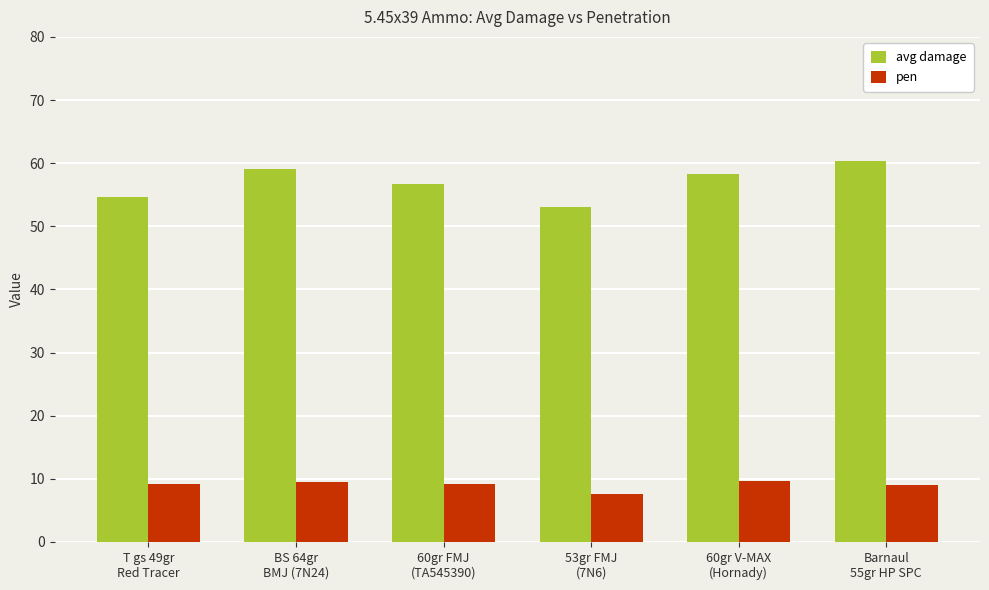

Between BS 64gr
BMJ (7N24) and 60gr FMJ
(TA545390), which series saw the biggest shift?

avg damage